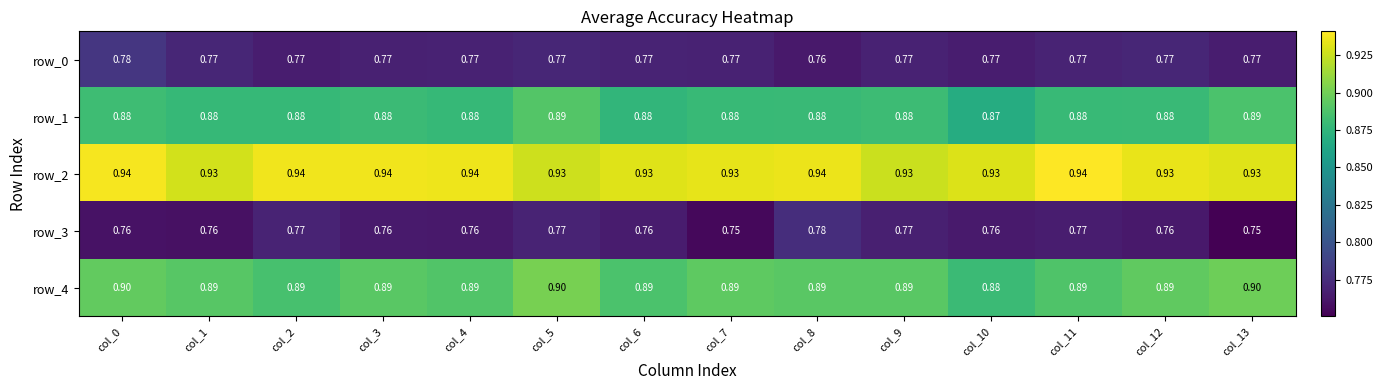

Is the value of row_4 at col_0 greater than the value of row_1 at col_5?

Yes